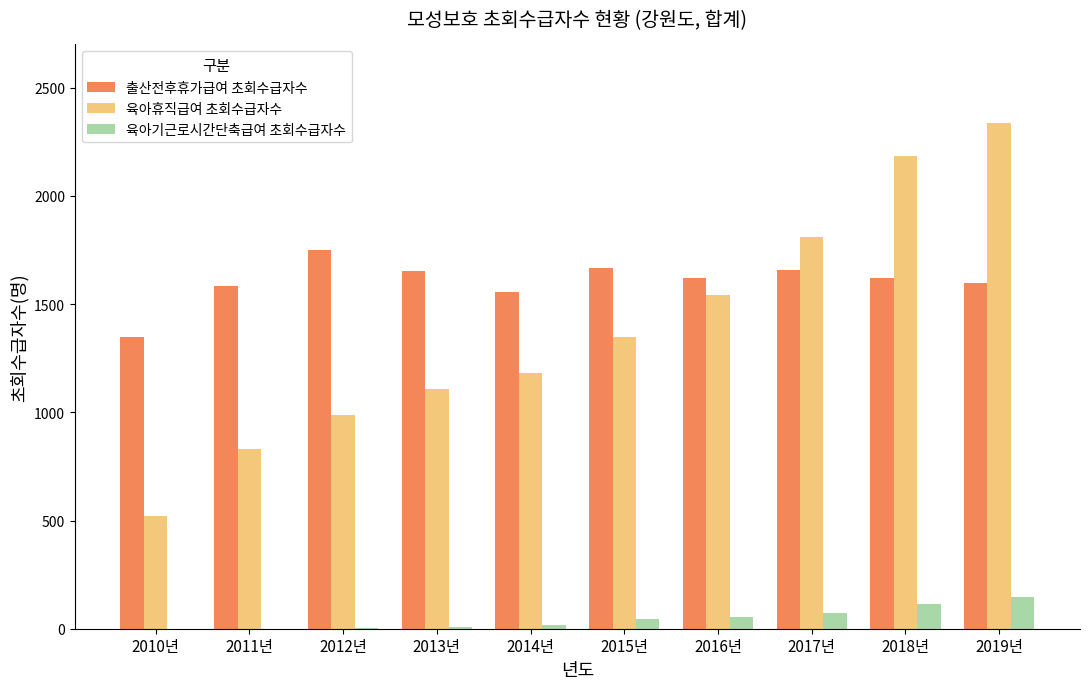

What are all the series names shown in the legend?

출산전후휴가급여 초회수급자수, 육아휴직급여 초회수급자수, 육아기근로시간단축급여 초회수급자수